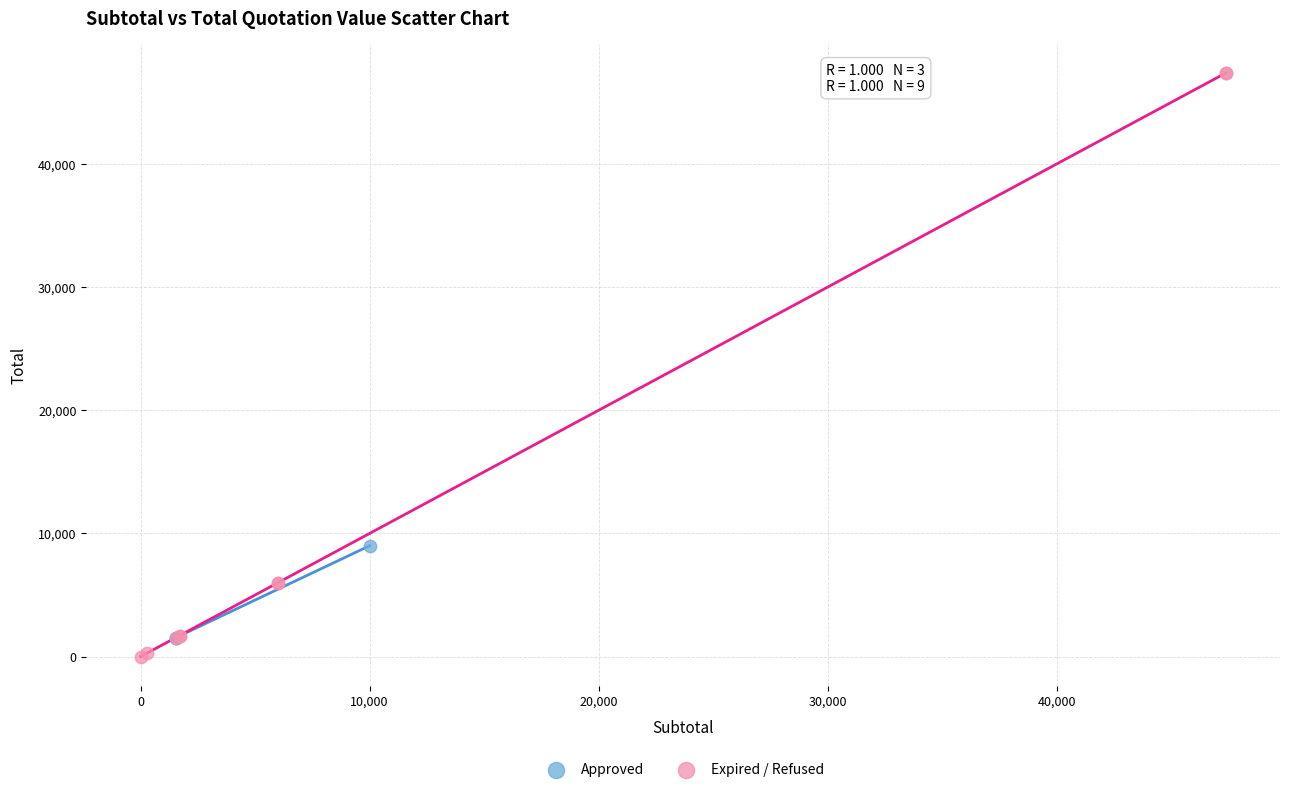

Which series has the largest Y range (max minus min)?

Expired / Refused